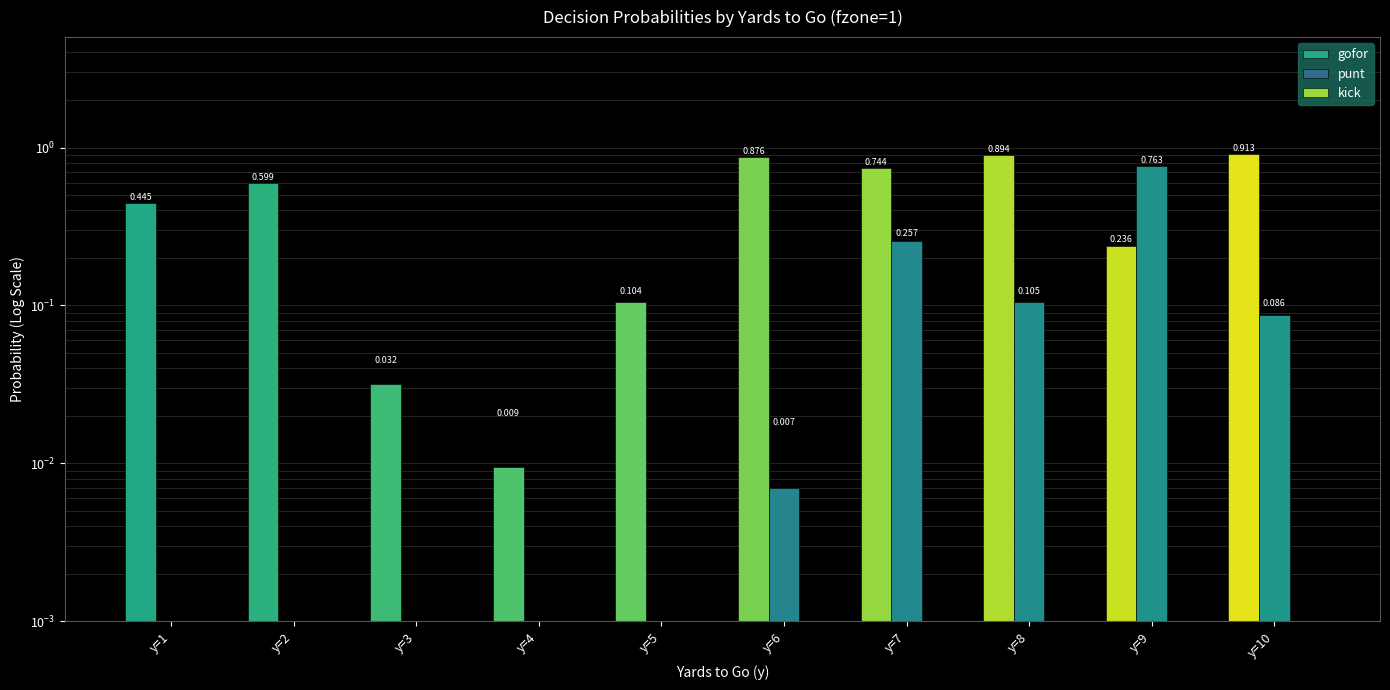

Which series has the largest total across all categories?

gofor